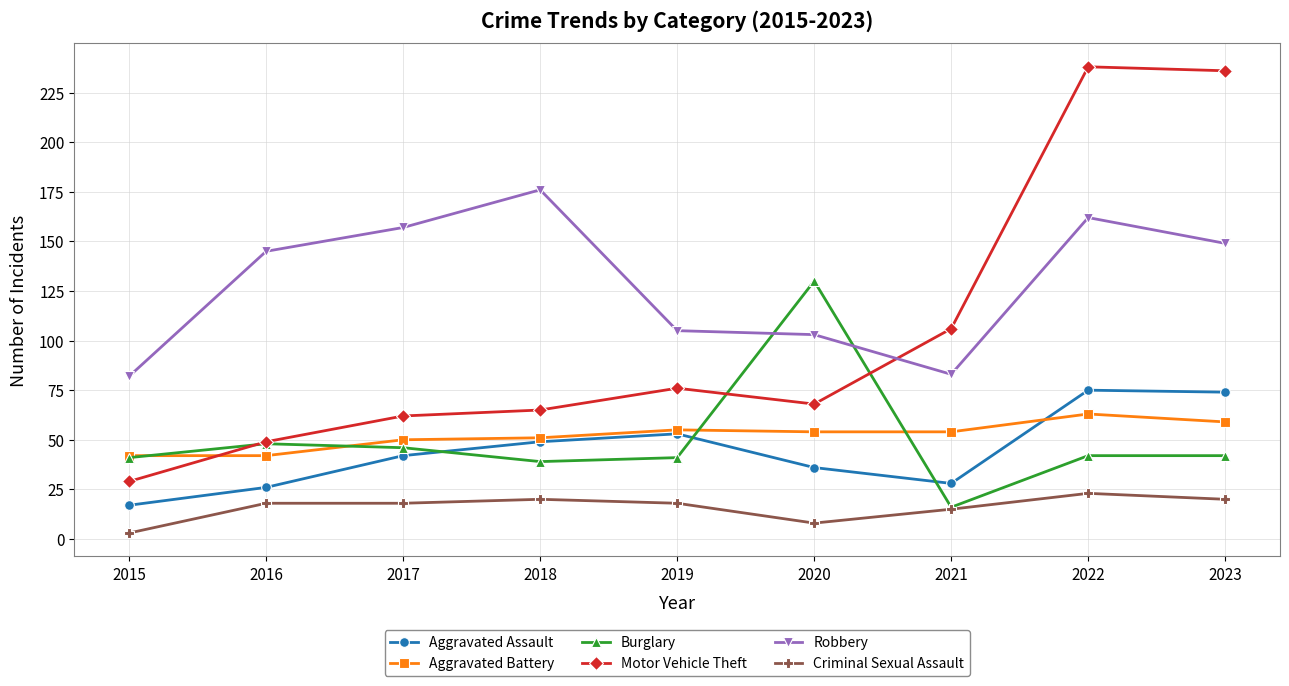

True or false: Robbery has a value of 30 at 2016.

False